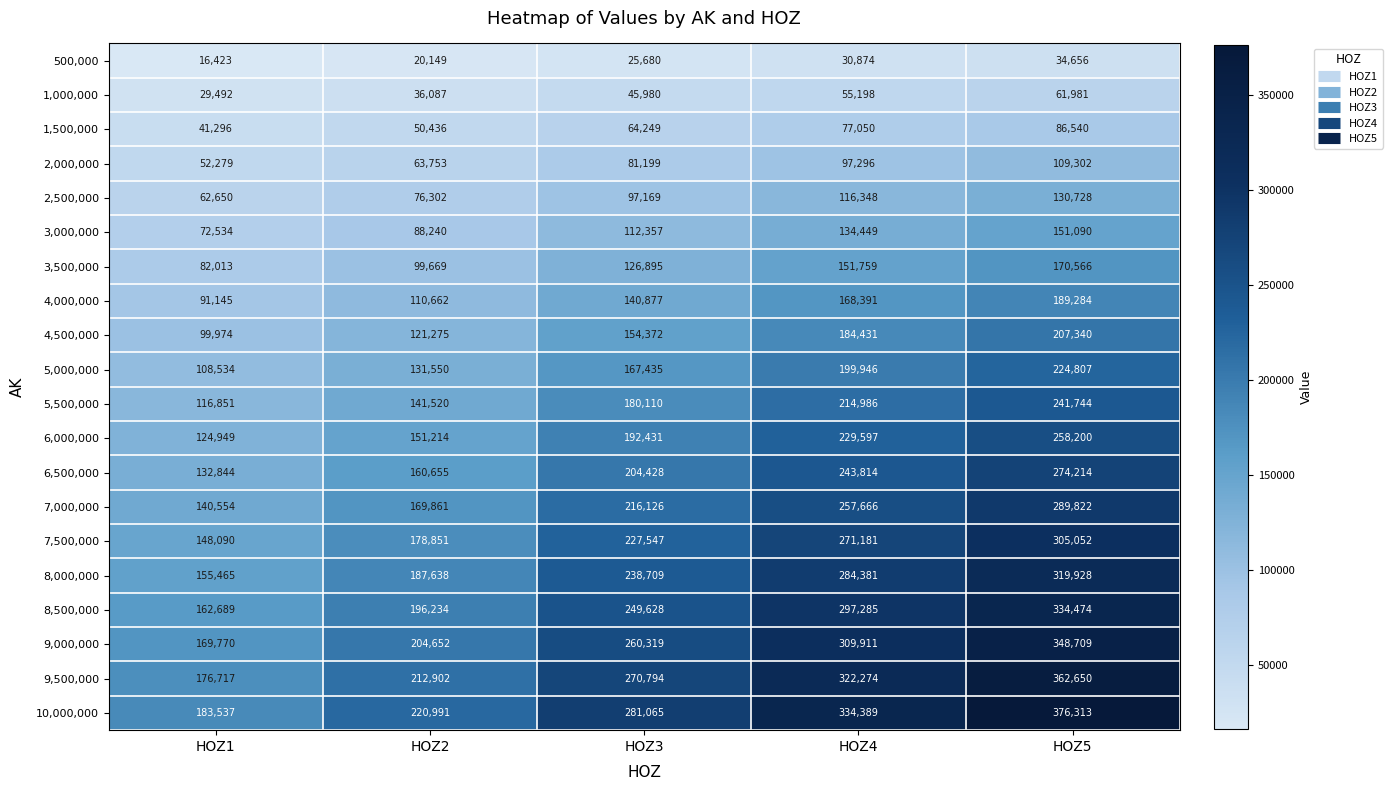

Count the number of data series in this chart.

20